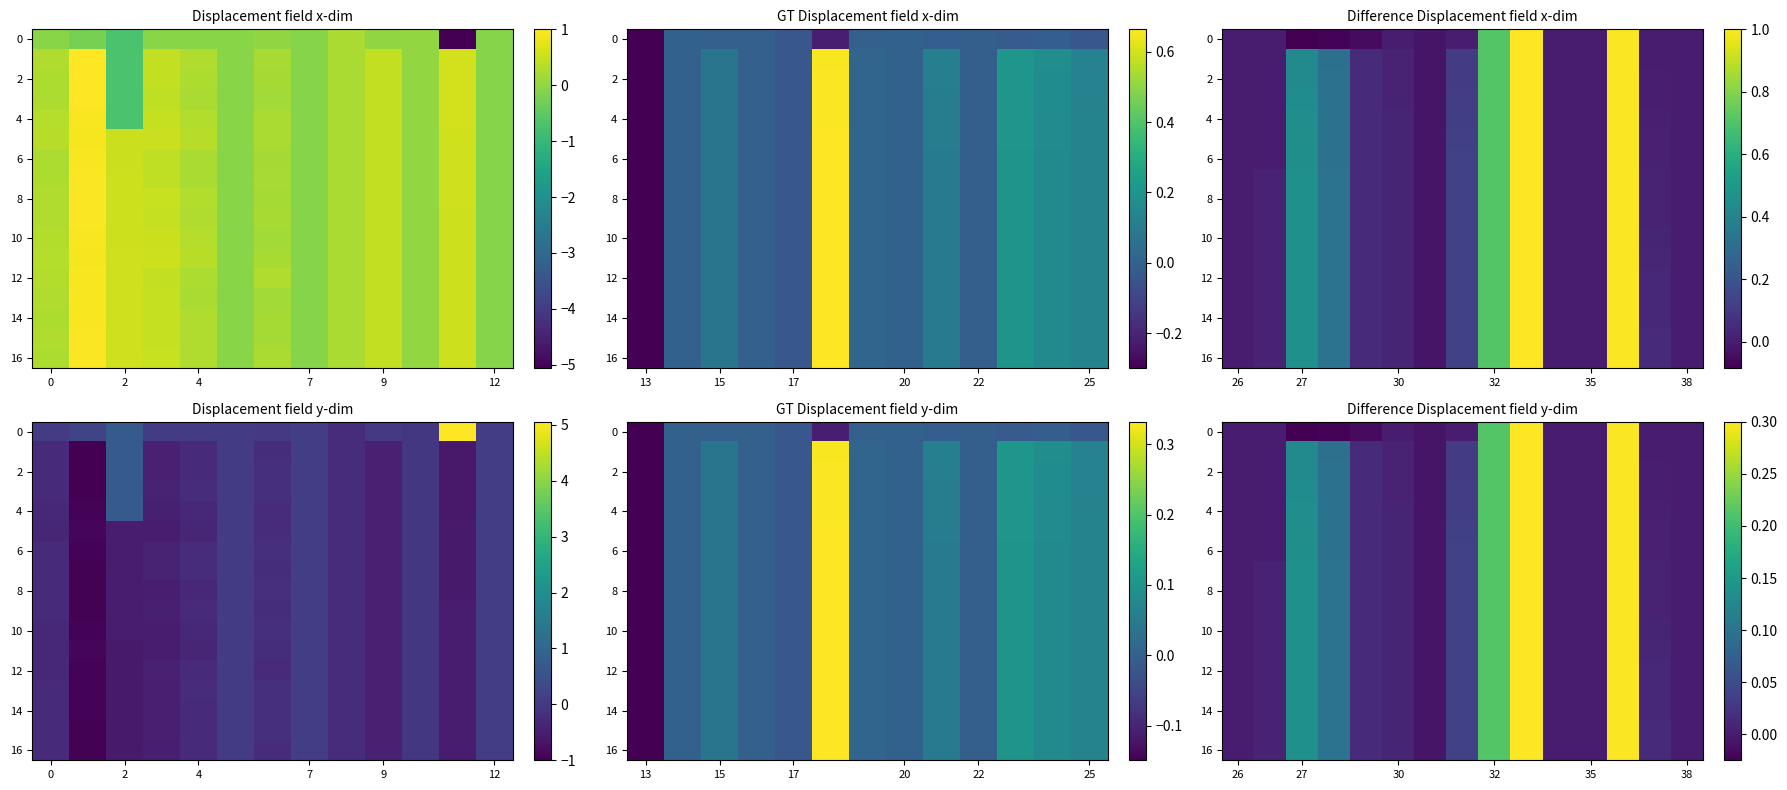

Between 38 and 30, which is larger?

38